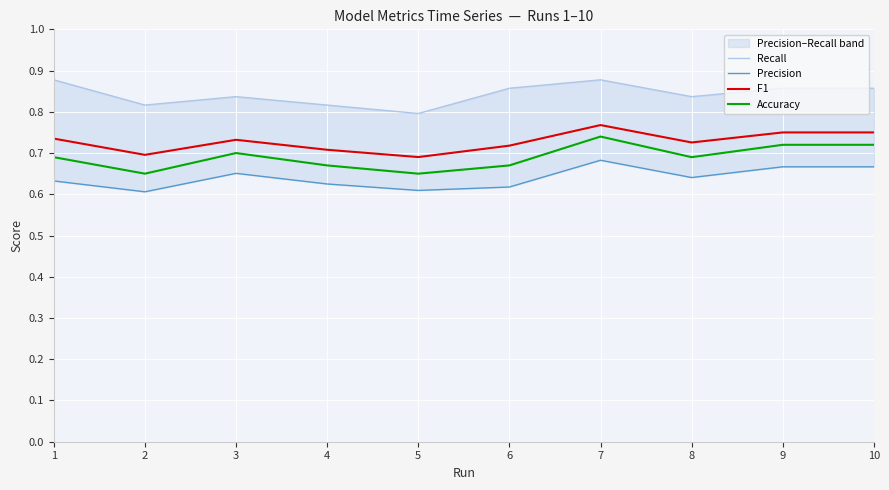

What is the difference between the maximum and second lowest values in the Recall series?

0.1